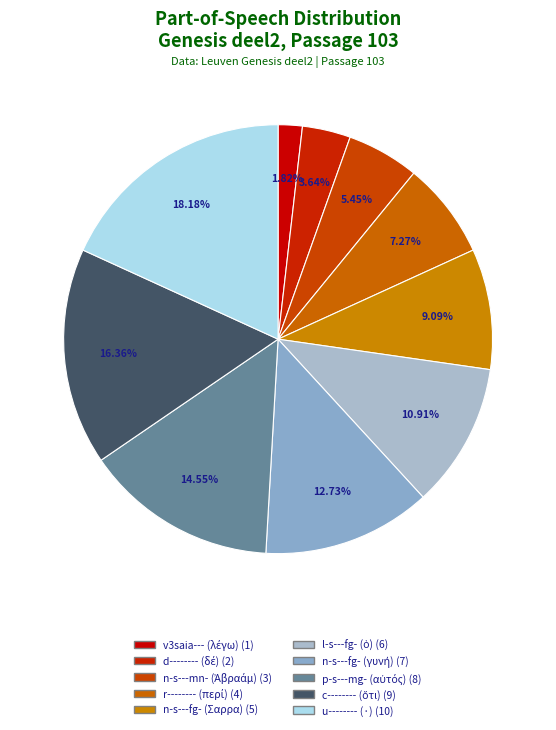

How many slices are in this pie chart?

10